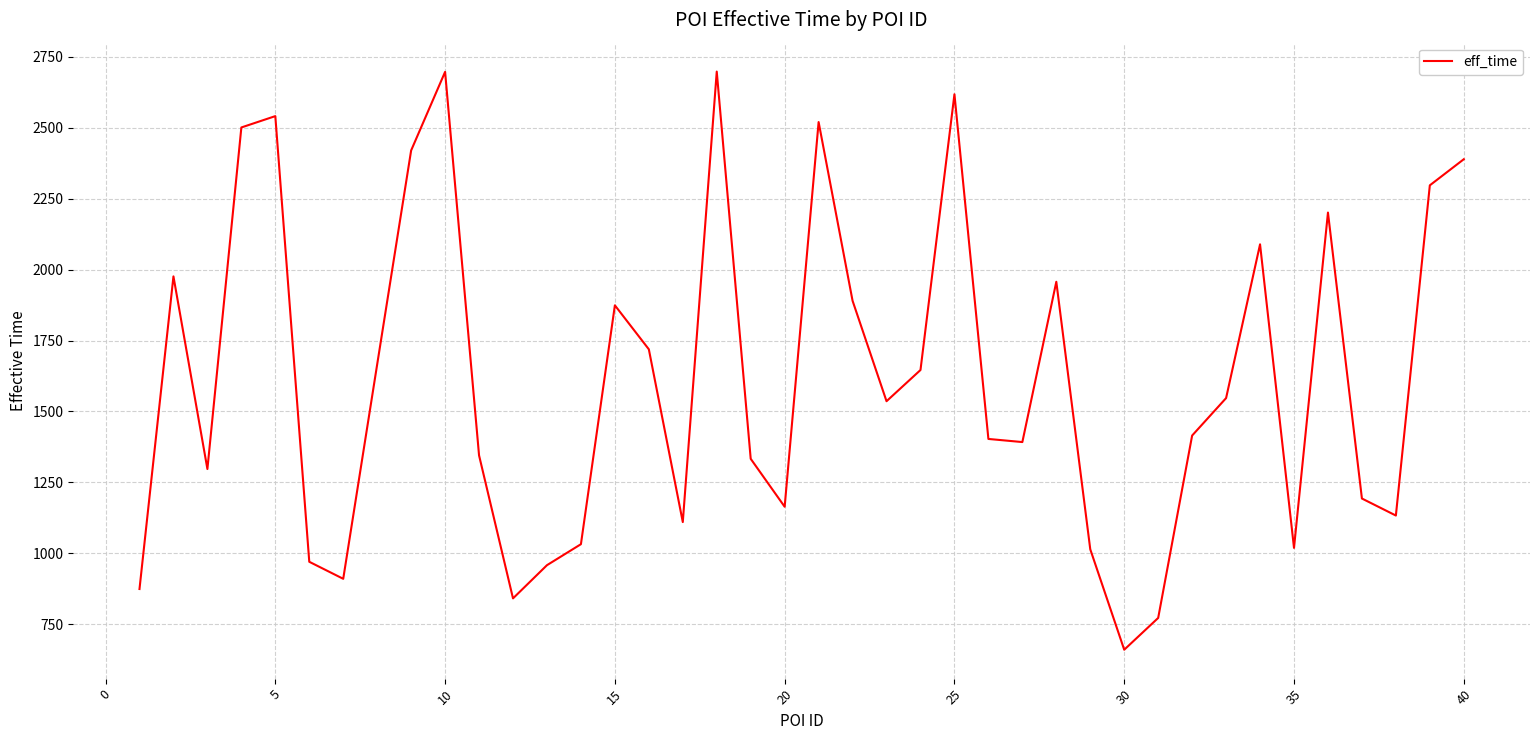

What is the smallest value displayed?

660